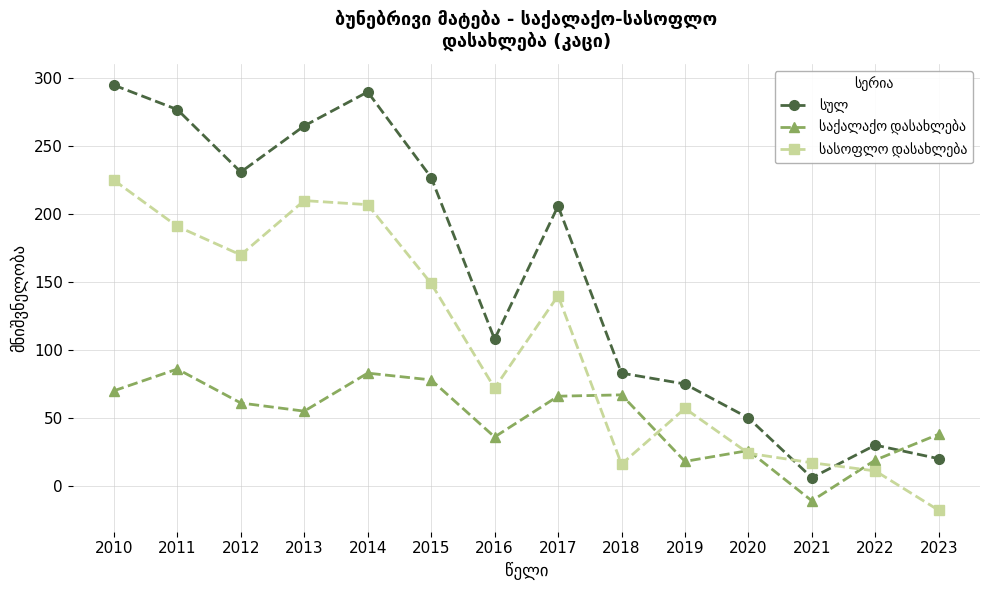

What is the minimum value shown in the chart?

-18